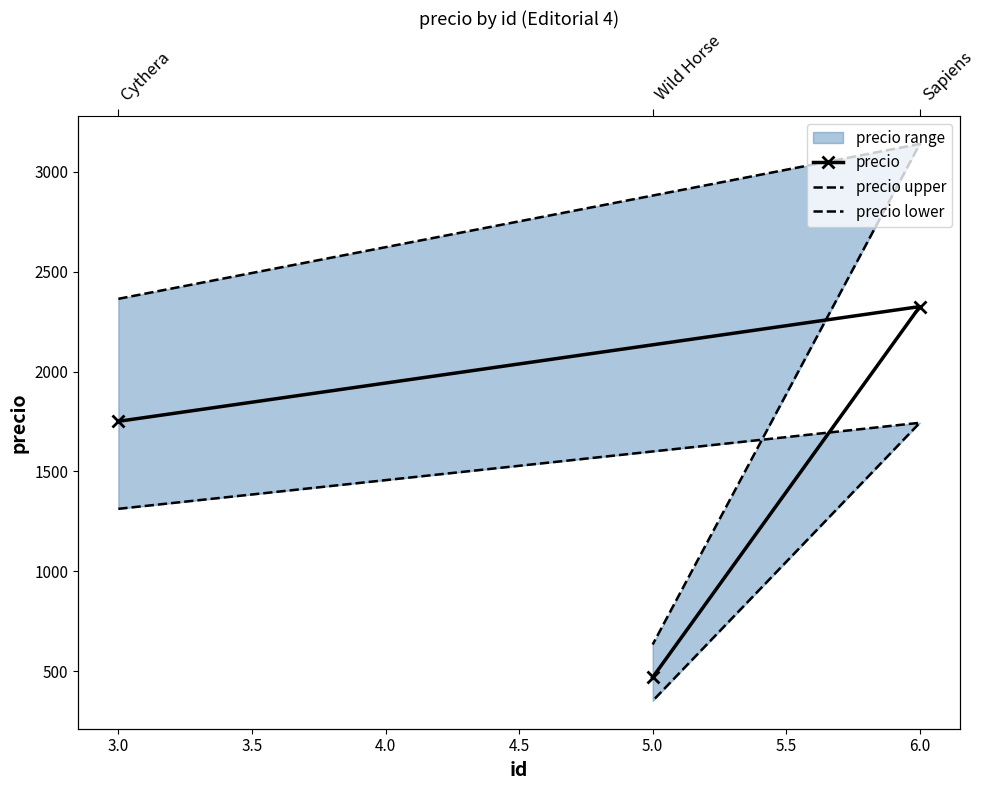

Between 6.0 and 5.0, which series saw the biggest shift?

precio upper